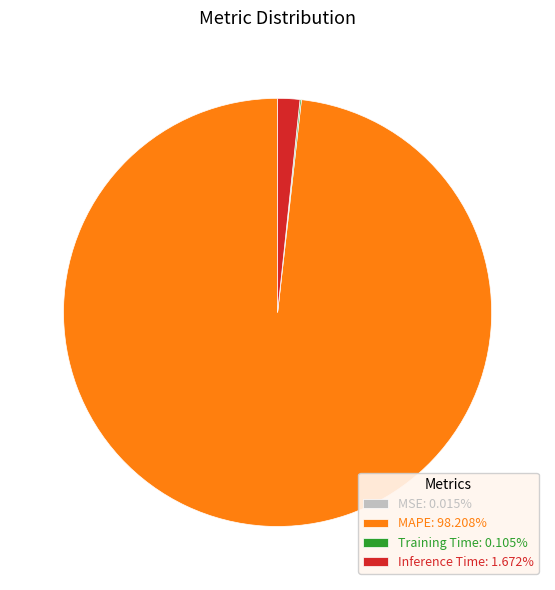

Is there a majority slice in this chart?

Yes